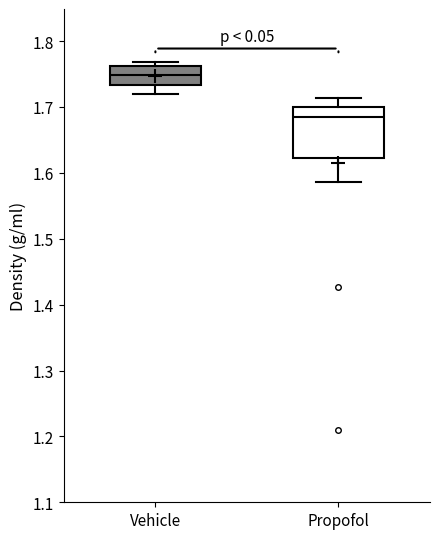

Where does the median line of the box for Propofol sit on the y-axis? The values are not printed on the chart, so give them approximately, as read against the axis.

1.68